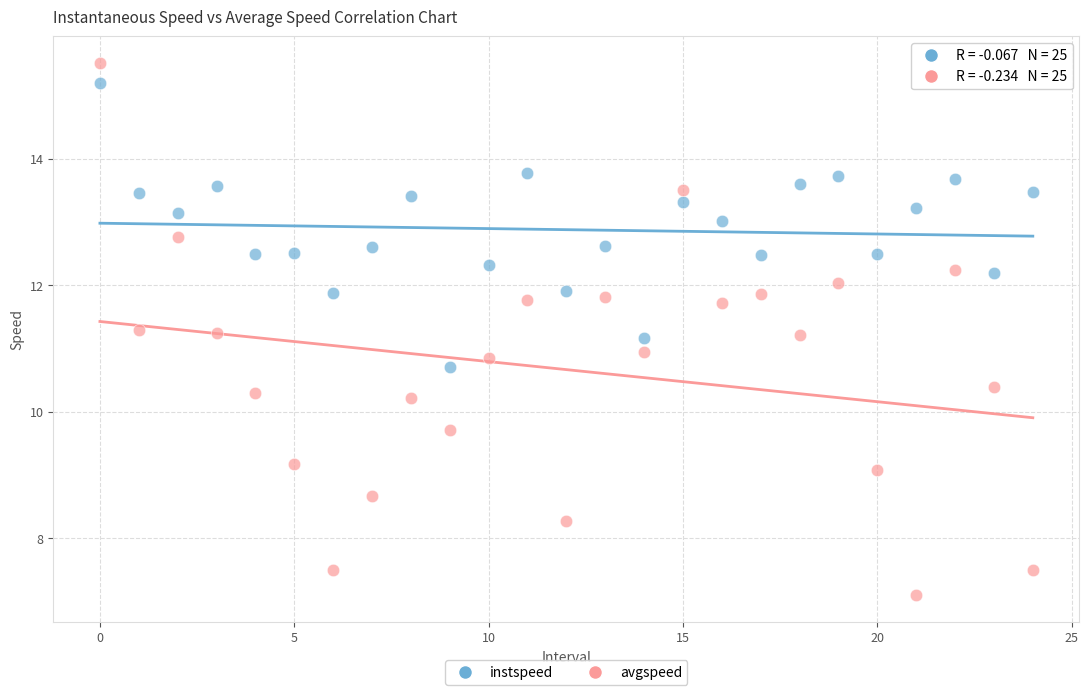

Which series reaches the maximum Y coordinate?

avgspeed